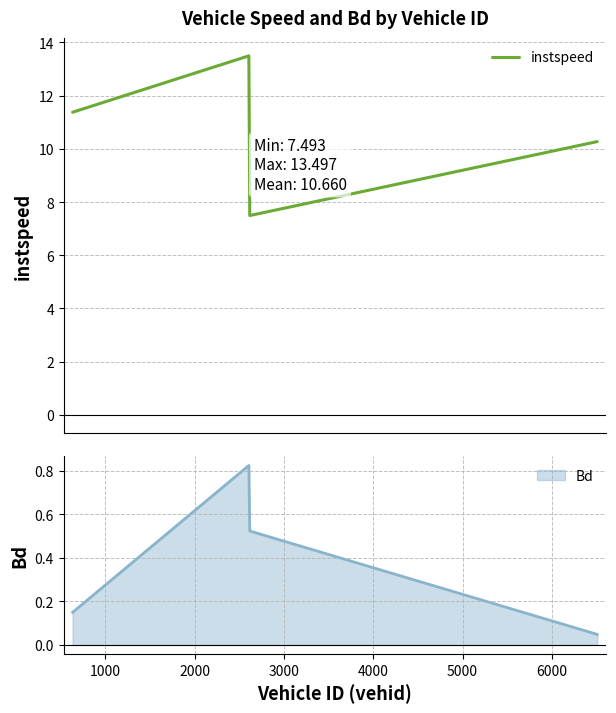

Does the chart have visible grid lines?

Yes